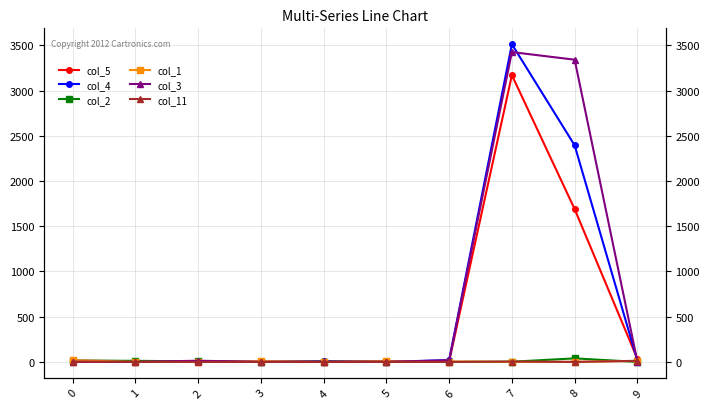

Rank the series at 8 from highest to lowest value.

col_3, col_4, col_5, col_2, col_1, col_11